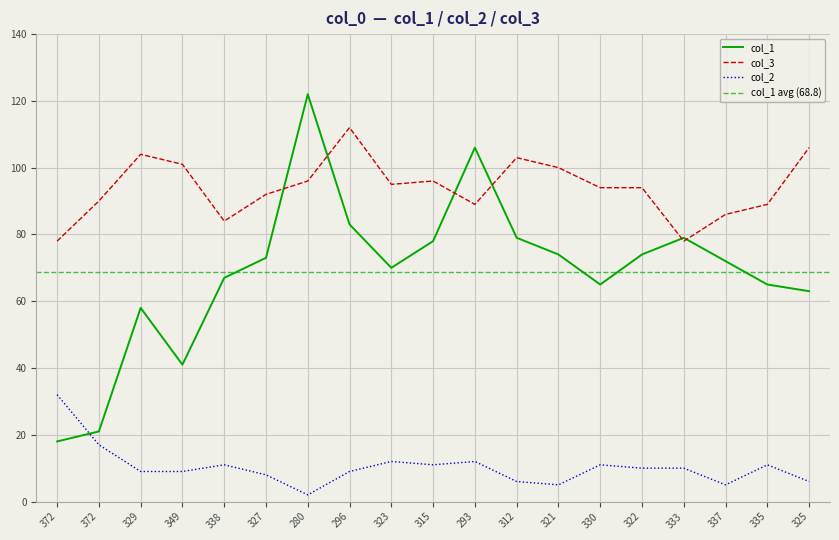

True or false: col_2 and col_3 cross at least once.

False